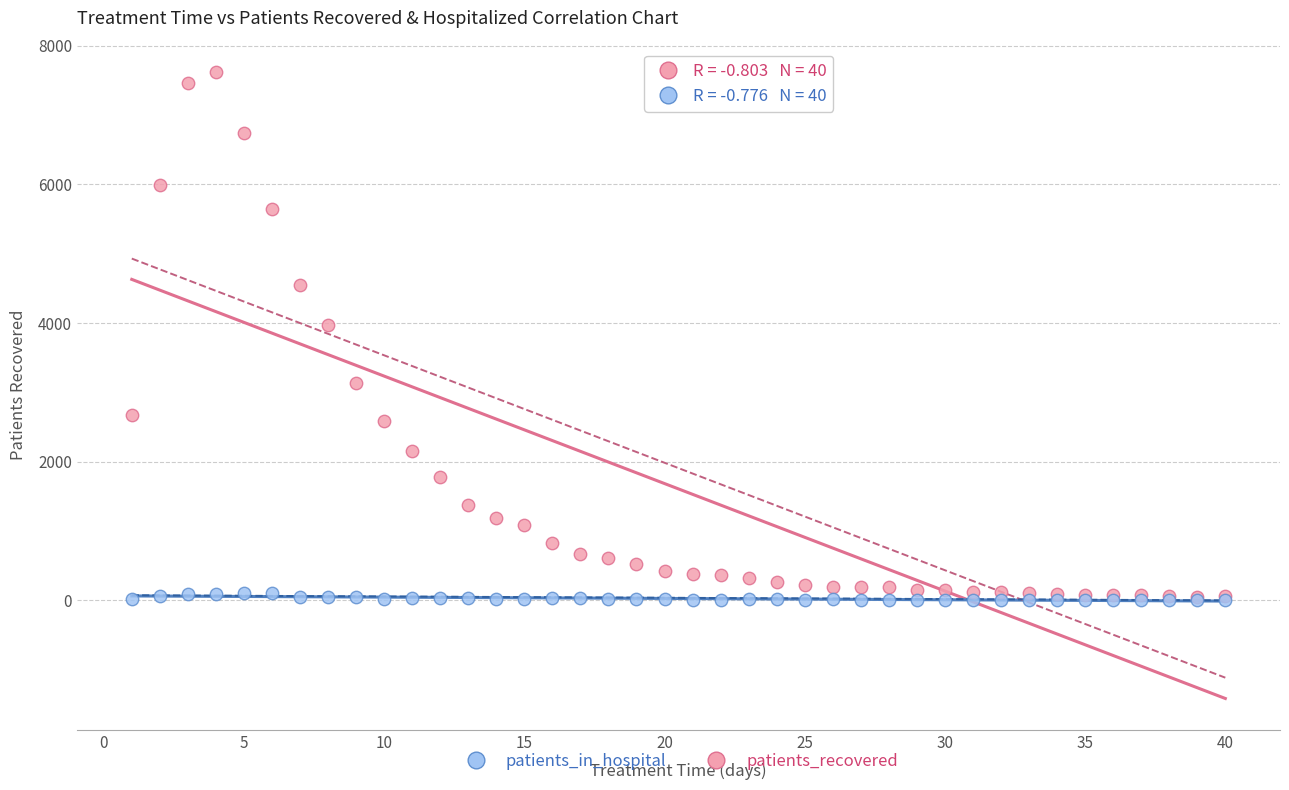

Which series reaches the maximum Y coordinate?

patients_recovered